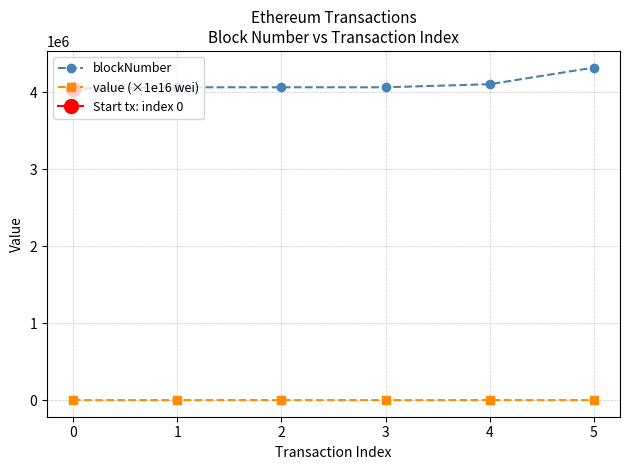

The value of value (×1e16 wei) at 0 is 10.0. True or false?

True